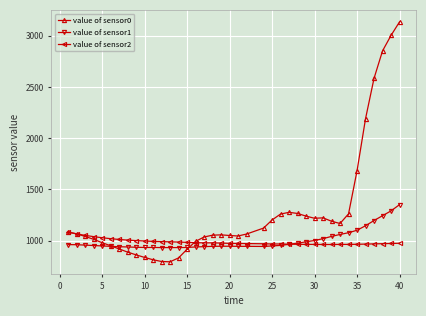

What is the value of the value of sensor1 point at the 31st from the left?

1042